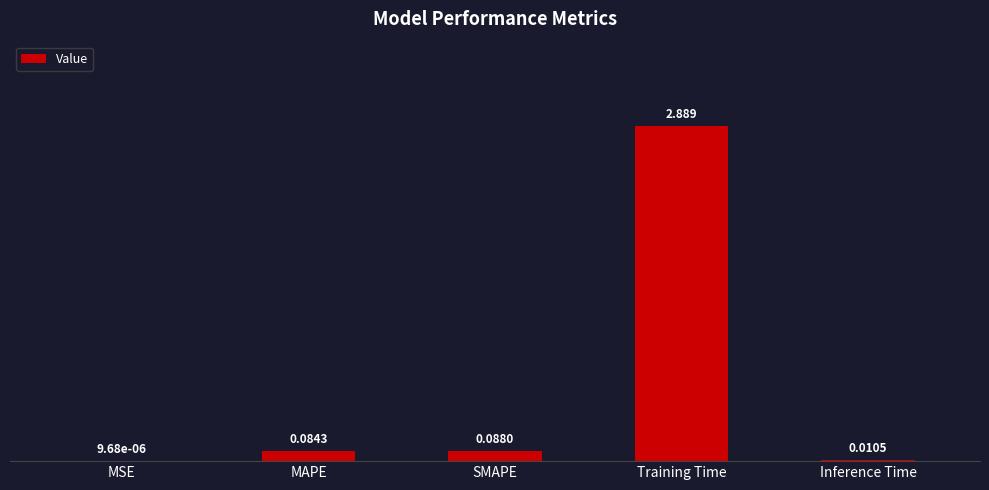

Where is the data nearest to the value 1?

SMAPE